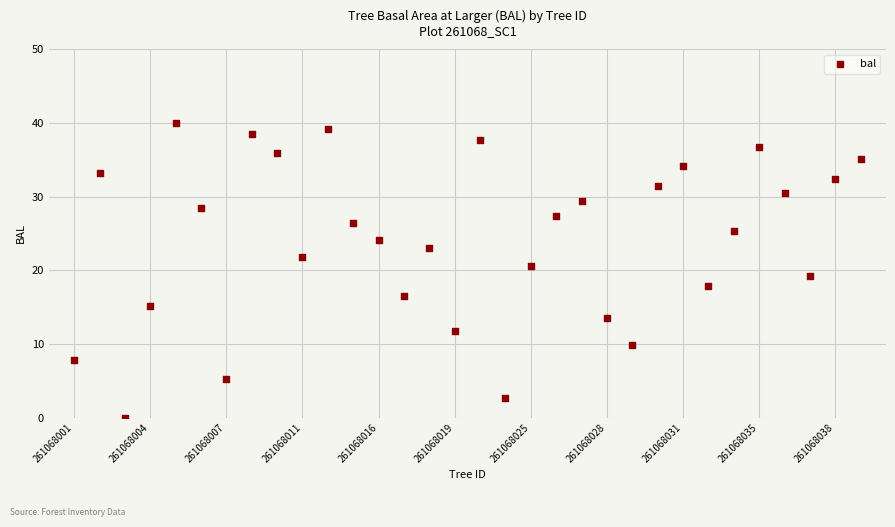

What is the range of Y values (max minus min)?

39.9